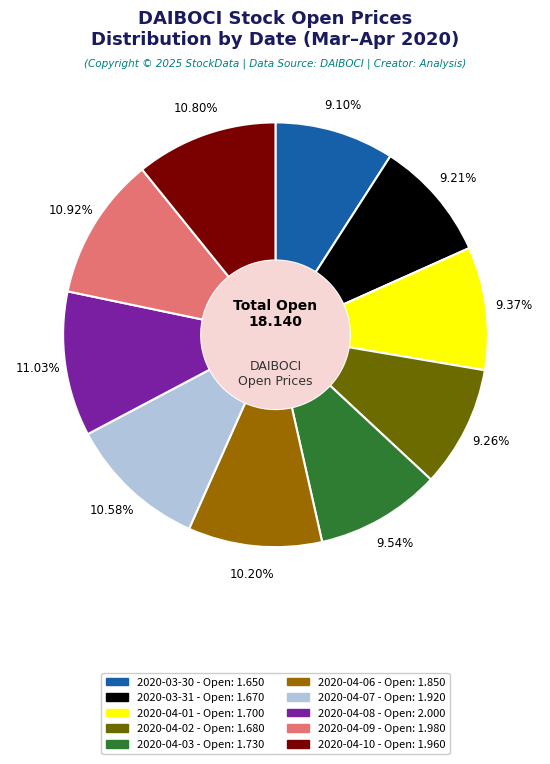

How many slices are in this pie chart?

10